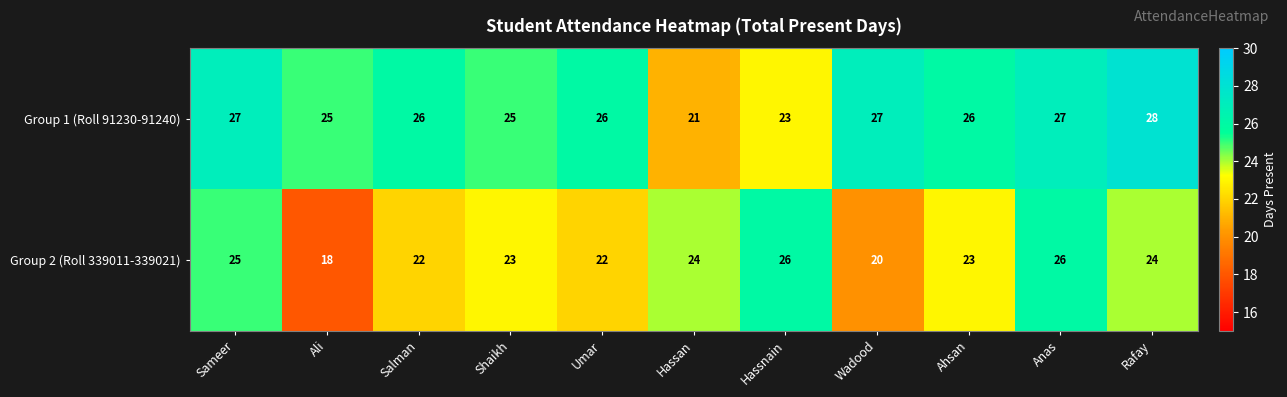

Reading left to right, transcribe all the data shown in this chart.

Group 1 (Roll 91230-91240): Sameer=27	Ali=25	Salman=26	Shaikh=25	Umar=26	Hassan=21	Hassnain=23	Wadood=27	Ahsan=26	Anas=27	Rafay=28
Group 2 (Roll 339011-339021): Sameer=25	Ali=18	Salman=22	Shaikh=23	Umar=22	Hassan=24	Hassnain=26	Wadood=20	Ahsan=23	Anas=26	Rafay=24